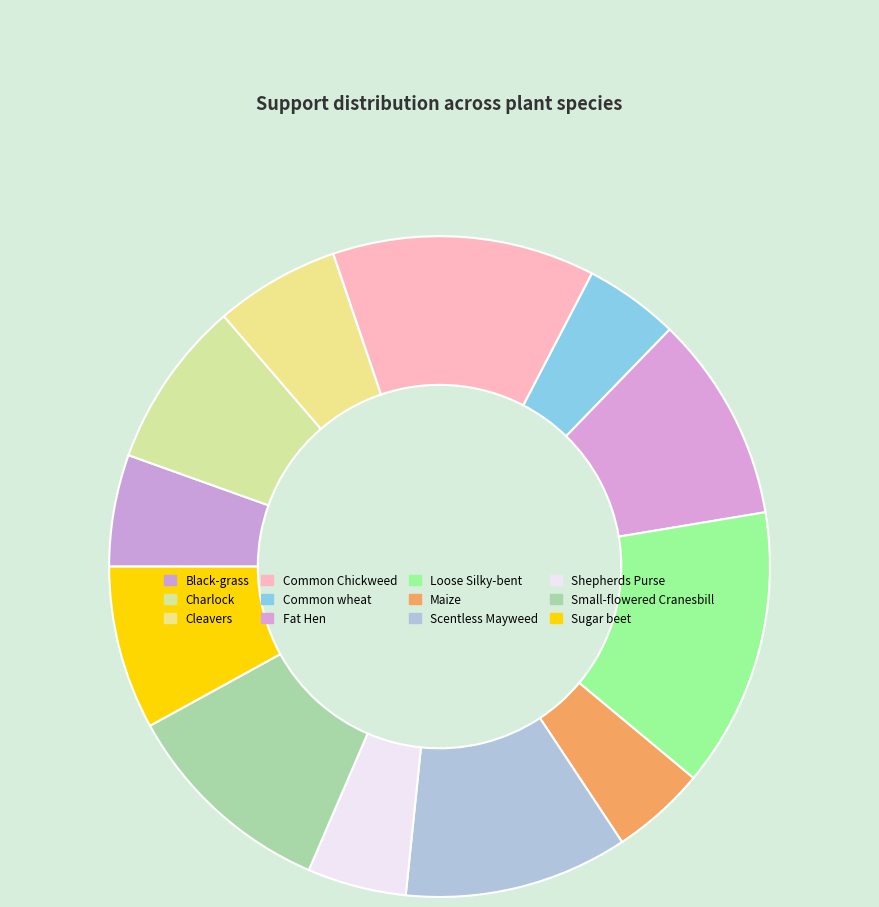

To the nearest percent, what is the average slice percentage?

8%